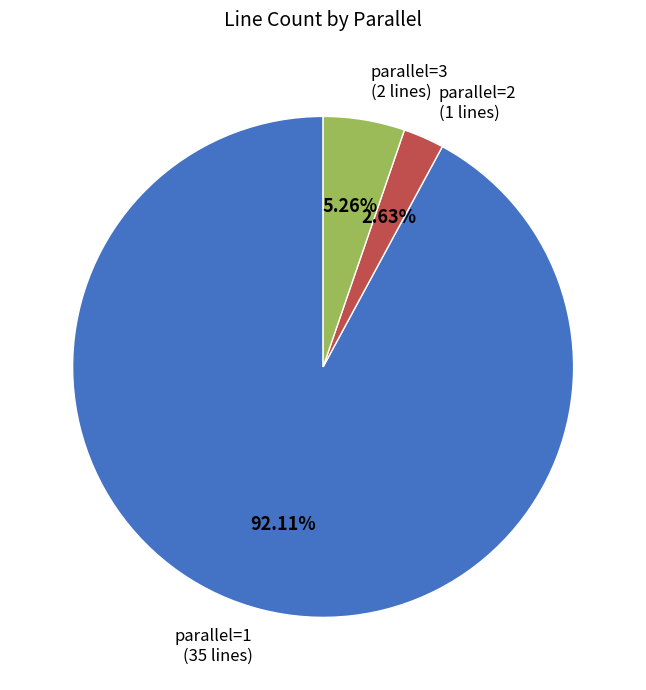

How many slices are in this pie chart?

3